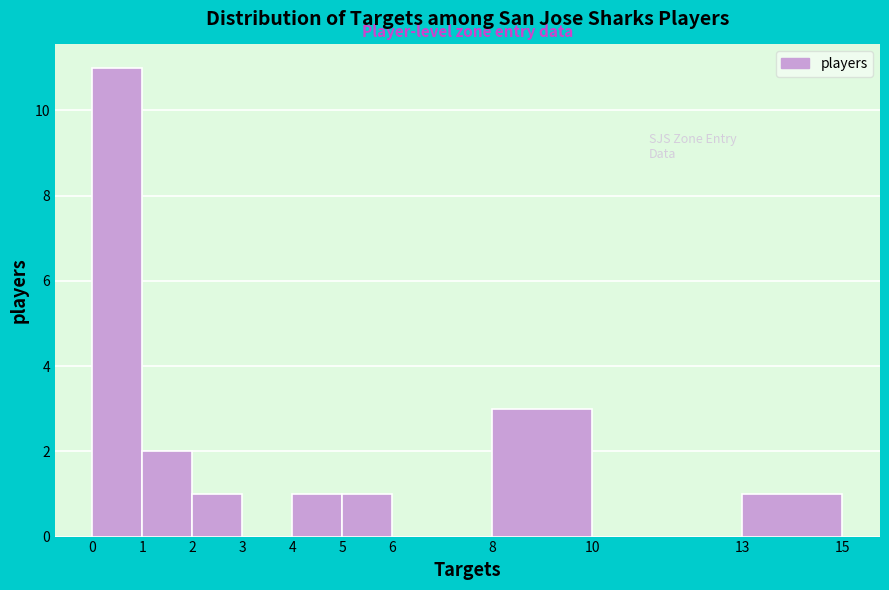

Reading left to right, transcribe this chart: for each bar, give the range it covers on the x-axis and its height. The values are not printed on the chart, so give them approximately, as read against the axis.

0 to 1: 11
1 to 2: 2
2 to 3: 1
3 to 4: 0
4 to 5: 1
5 to 6: 1
6 to 8: 0
8 to 10: 3
10 to 13: 0
13 to 15: 1